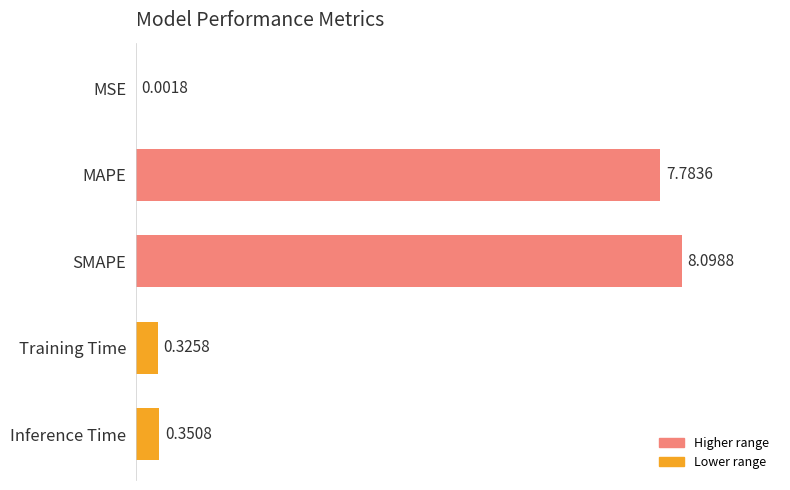

What is the change in value from SMAPE to Training Time?

-7.8